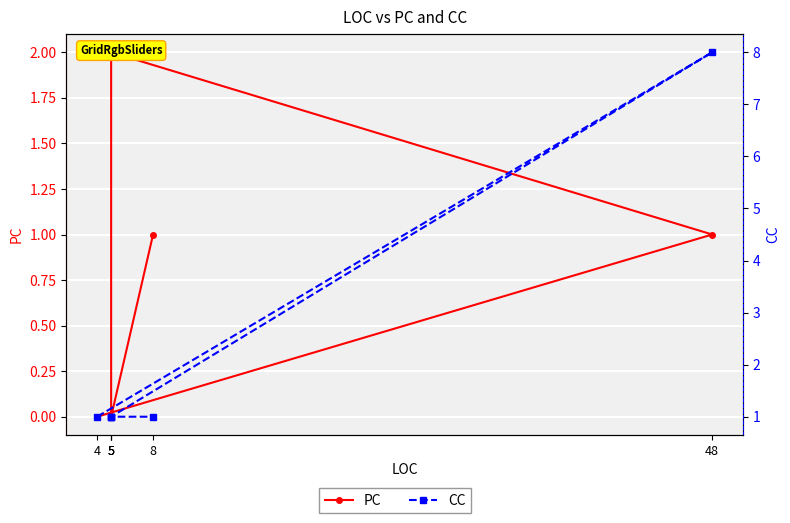

Reading right to left, extract all data points from this chart.

PC: 8=1	5=0	5=2	5=2	48=1	4=0
CC: 8=1	5=1	5=1	5=1	48=8	4=1